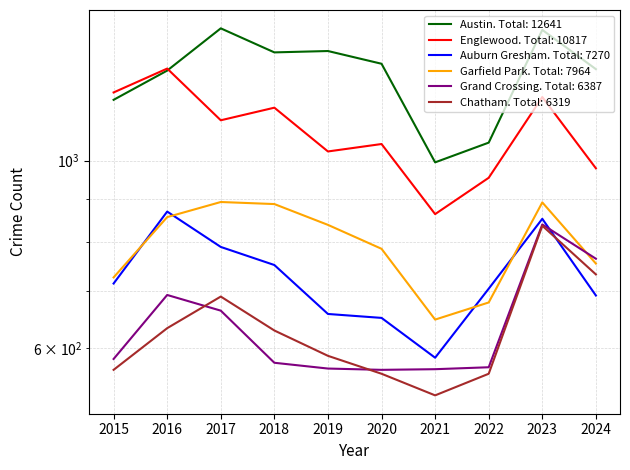

What is the difference between the highest and lowest values at 2021?

468